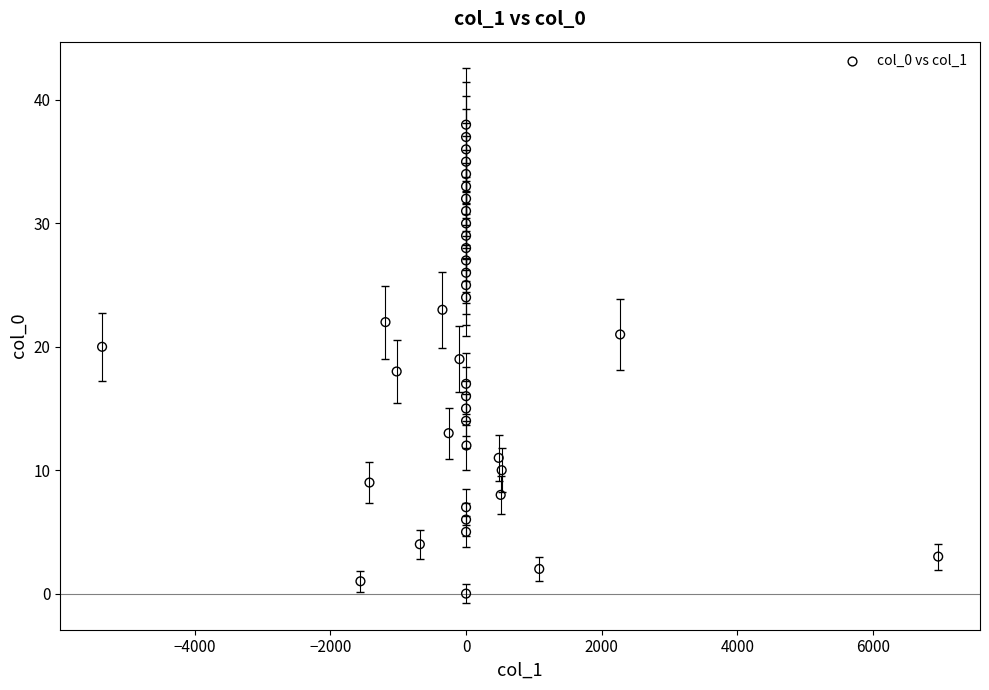

What is the range of Y values (max minus min)?

38